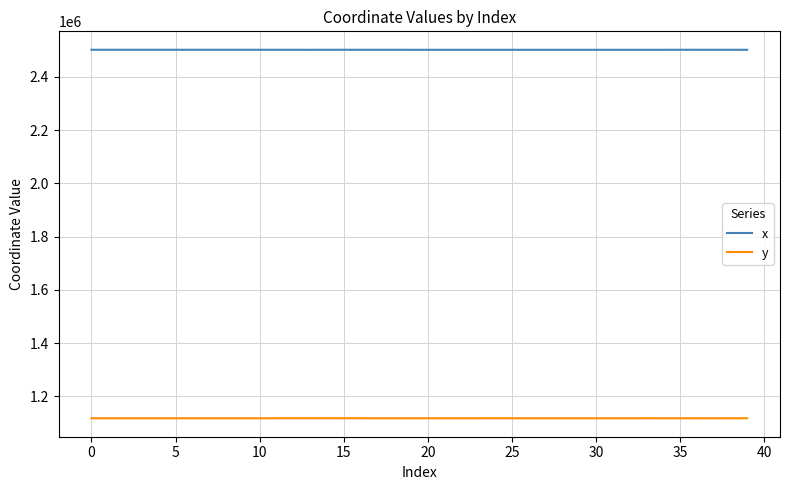

What is the maximum value shown in the chart?

2502000.7